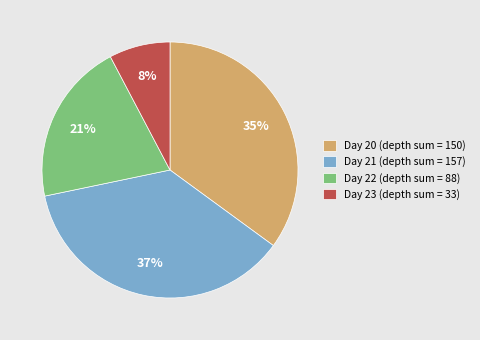

Do Day 21 (depth sum = 157) and Day 20 (depth sum = 150) together represent more than half of the pie?

Yes